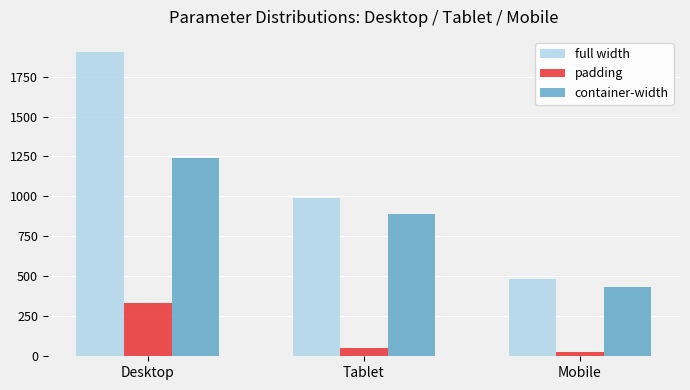

At how many categories does at least one series exceed 452?

3